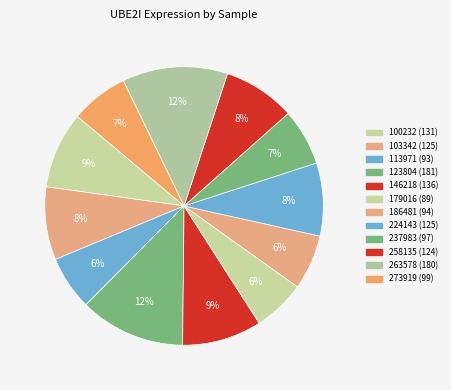

Do 186481 and 179016 together represent more than half of the pie?

No